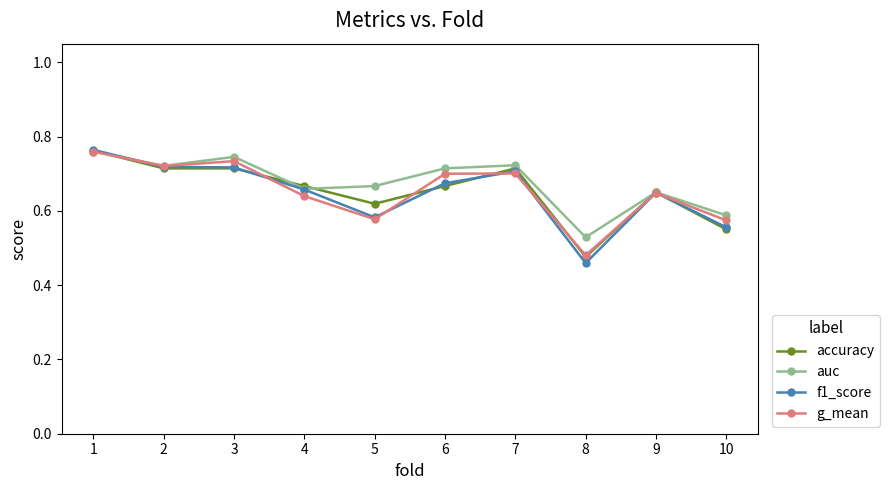

Which series has the widest spread of values?

f1_score